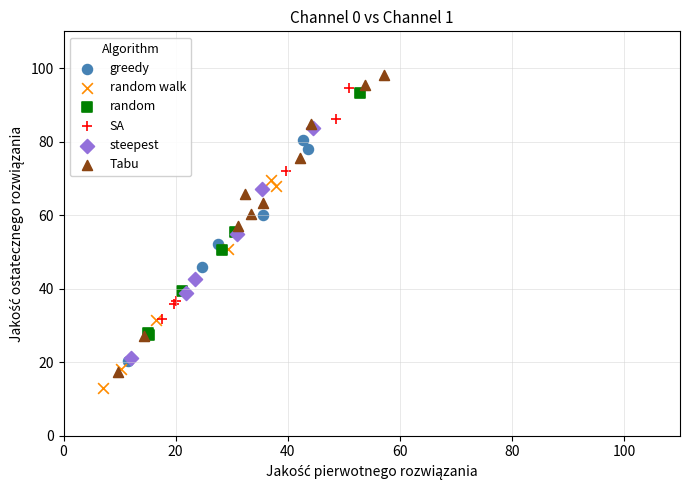

Which series reaches the maximum Y coordinate?

Tabu